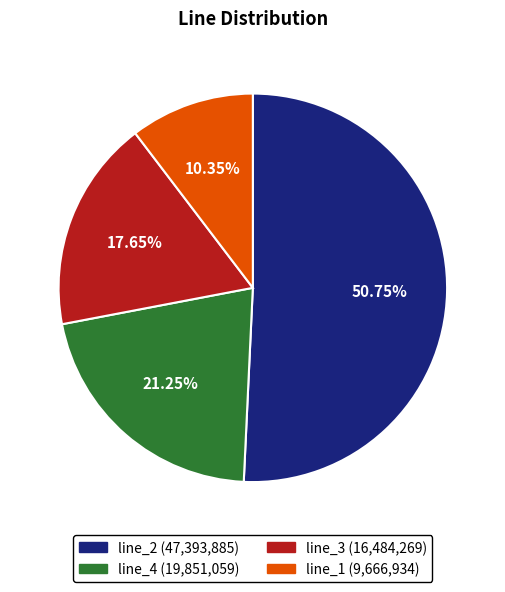

True or false: line_2 accounts for 51% of the total.

True